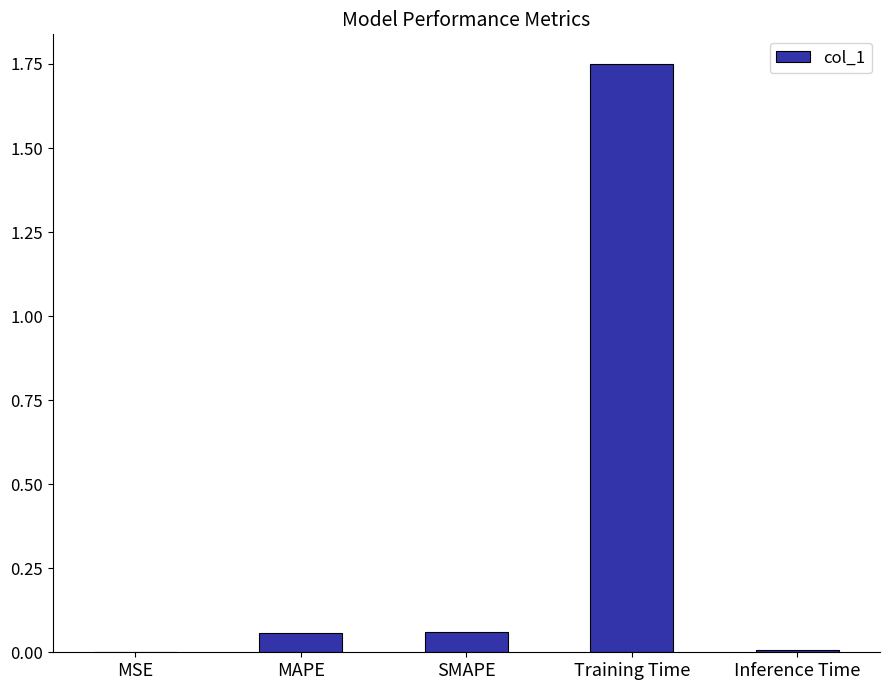

Which label corresponds to the largest value in the chart?

Training Time